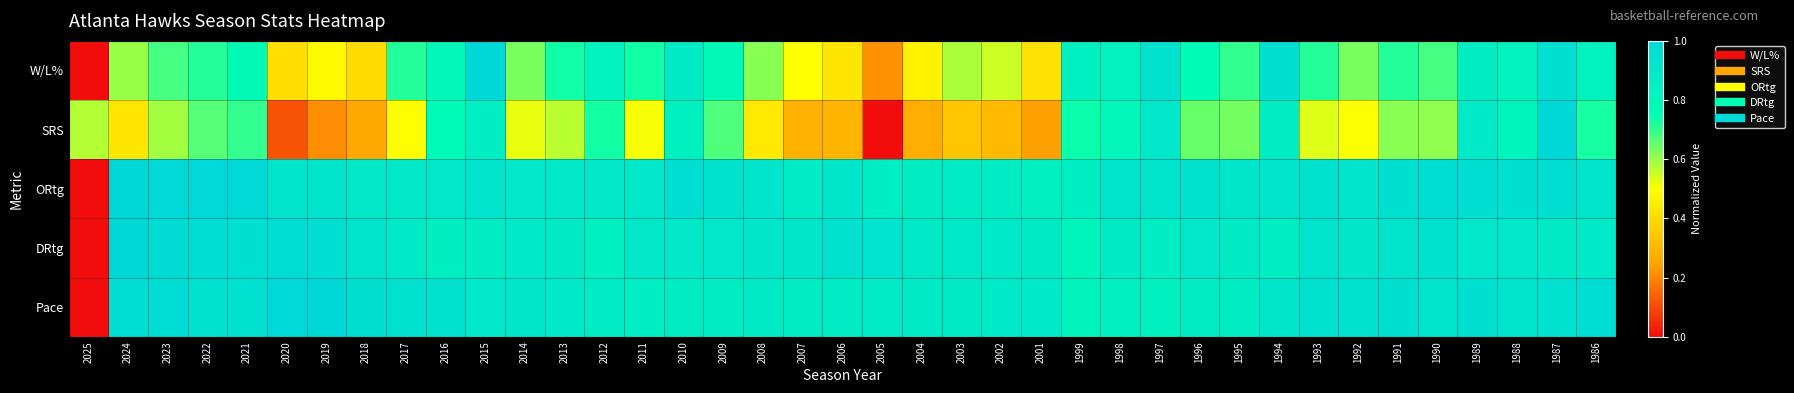

Reading left to right, list all the values displayed in this chart.

W/L%: 2025=0.0	2024=0.6	2023=0.7	2022=0.7	2021=0.8	2020=0.4	2019=0.5	2018=0.4	2017=0.7	2016=0.8	2015=1.0	2014=0.6	2013=0.7	2012=0.8	2011=0.7	2010=0.9	2009=0.8	2008=0.6	2007=0.5	2006=0.4	2005=0.2	2004=0.5	2003=0.6	2002=0.5	2001=0.4	1999=0.8	1998=0.8	1997=0.9	1996=0.8	1995=0.7	1994=0.9	1993=0.7	1992=0.6	1991=0.7	1990=0.7	1989=0.9	1988=0.8	1987=0.9	1986=0.8
SRS: 2025=0.6	2024=0.4	2023=0.6	2022=0.7	2021=0.7	2020=0.1	2019=0.2	2018=0.3	2017=0.5	2016=0.8	2015=0.9	2014=0.5	2013=0.6	2012=0.7	2011=0.5	2010=0.8	2009=0.7	2008=0.4	2007=0.3	2006=0.3	2005=0.0	2004=0.3	2003=0.3	2002=0.3	2001=0.2	1999=0.7	1998=0.8	1997=0.9	1996=0.6	1995=0.6	1994=0.9	1993=0.5	1992=0.5	1991=0.6	1990=0.6	1989=0.9	1988=0.8	1987=1.0	1986=0.7
ORtg: 2025=0.0	2024=1.0	2023=1.0	2022=1.0	2021=1.0	2020=0.9	2019=0.9	2018=0.9	2017=0.9	2016=0.9	2015=0.9	2014=0.9	2013=0.9	2012=0.9	2011=0.9	2010=1.0	2009=0.9	2008=0.9	2007=0.9	2006=0.9	2005=0.9	2004=0.9	2003=0.9	2002=0.9	2001=0.8	1999=0.9	1998=0.9	1997=0.9	1996=0.9	1995=0.9	1994=0.9	1993=0.9	1992=0.9	1991=0.9	1990=1.0	1989=1.0	1988=0.9	1987=1.0	1986=0.9
DRtg: 2025=0.0	2024=1.0	2023=1.0	2022=1.0	2021=0.9	2020=1.0	2019=1.0	2018=0.9	2017=0.9	2016=0.8	2015=0.9	2014=0.9	2013=0.9	2012=0.8	2011=0.9	2010=0.9	2009=0.9	2008=0.9	2007=0.9	2006=0.9	2005=0.9	2004=0.9	2003=0.9	2002=0.9	2001=0.9	1999=0.8	1998=0.9	1997=0.9	1996=0.9	1995=0.9	1994=0.9	1993=0.9	1992=0.9	1991=0.9	1990=0.9	1989=0.9	1988=0.9	1987=0.9	1986=0.9
Pace: 2025=0.0	2024=1.0	2023=1.0	2022=0.9	2021=0.9	2020=1.0	2019=1.0	2018=0.9	2017=0.9	2016=0.9	2015=0.9	2014=0.9	2013=0.9	2012=0.9	2011=0.9	2010=0.9	2009=0.9	2008=0.9	2007=0.9	2006=0.9	2005=0.9	2004=0.9	2003=0.9	2002=0.9	2001=0.9	1999=0.8	1998=0.8	1997=0.8	1996=0.9	1995=0.9	1994=0.9	1993=0.9	1992=0.9	1991=0.9	1990=0.9	1989=0.9	1988=0.9	1987=0.9	1986=1.0